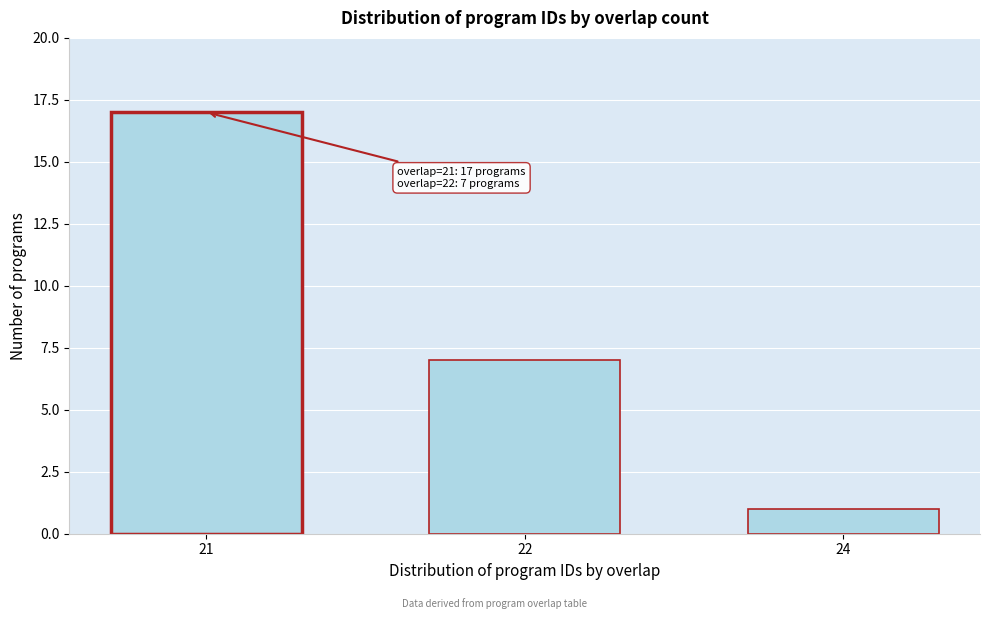

Reading left to right, what are all the values shown in this chart?

21=17	22=7	24=1